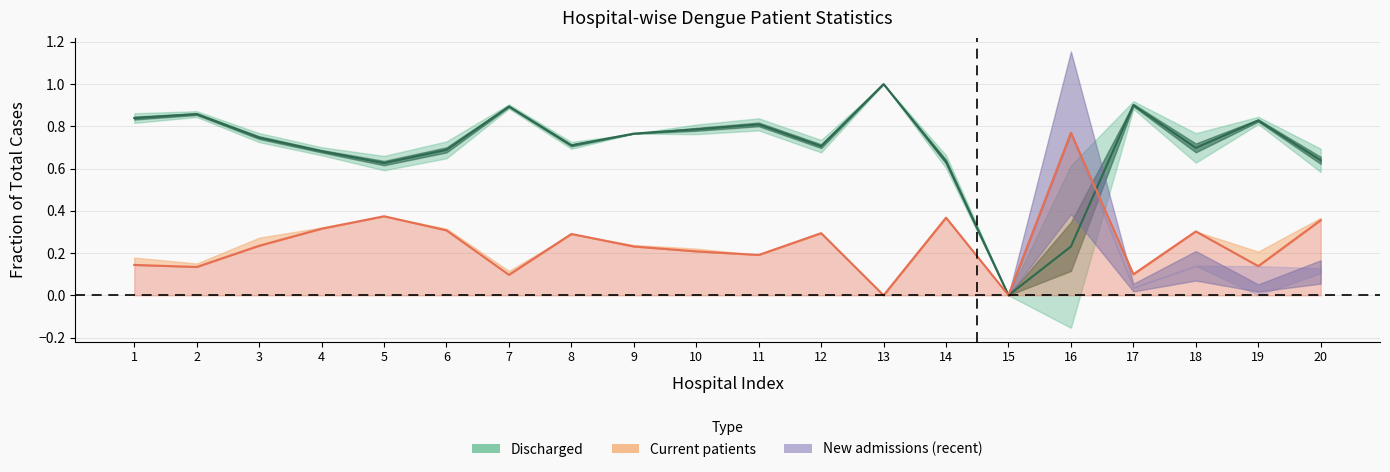

At which category does the chart reach its peak across all series?

13